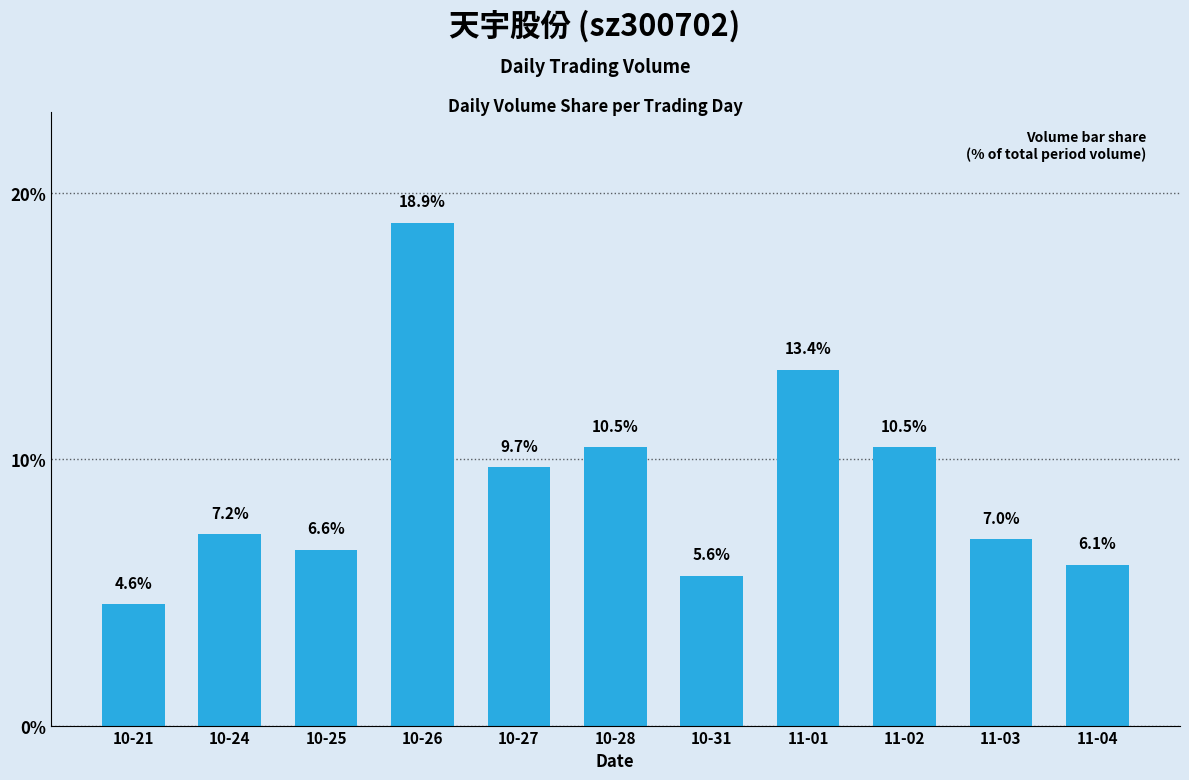

The chart shows a value of 10.1 at 11-03. True or false?

False